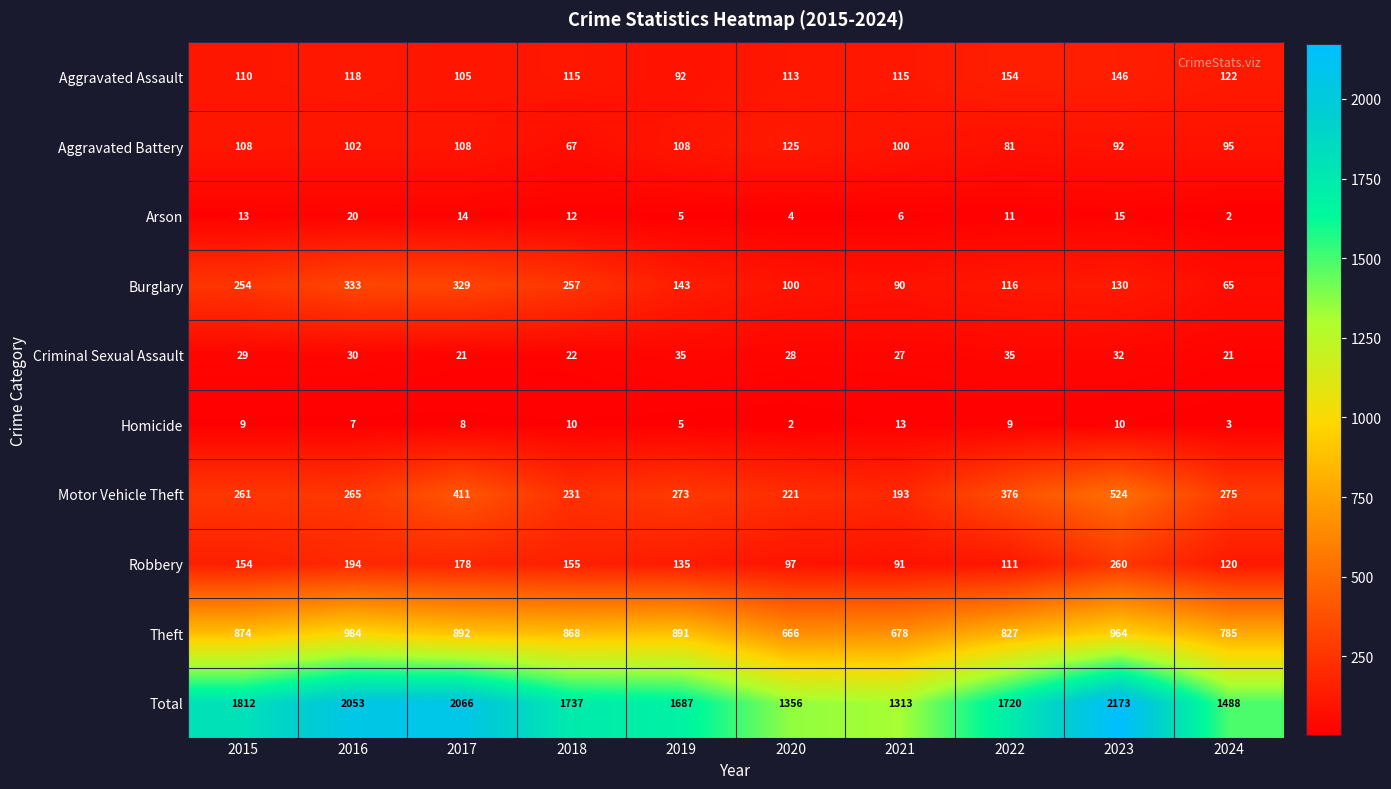

What is the smallest value displayed?

2